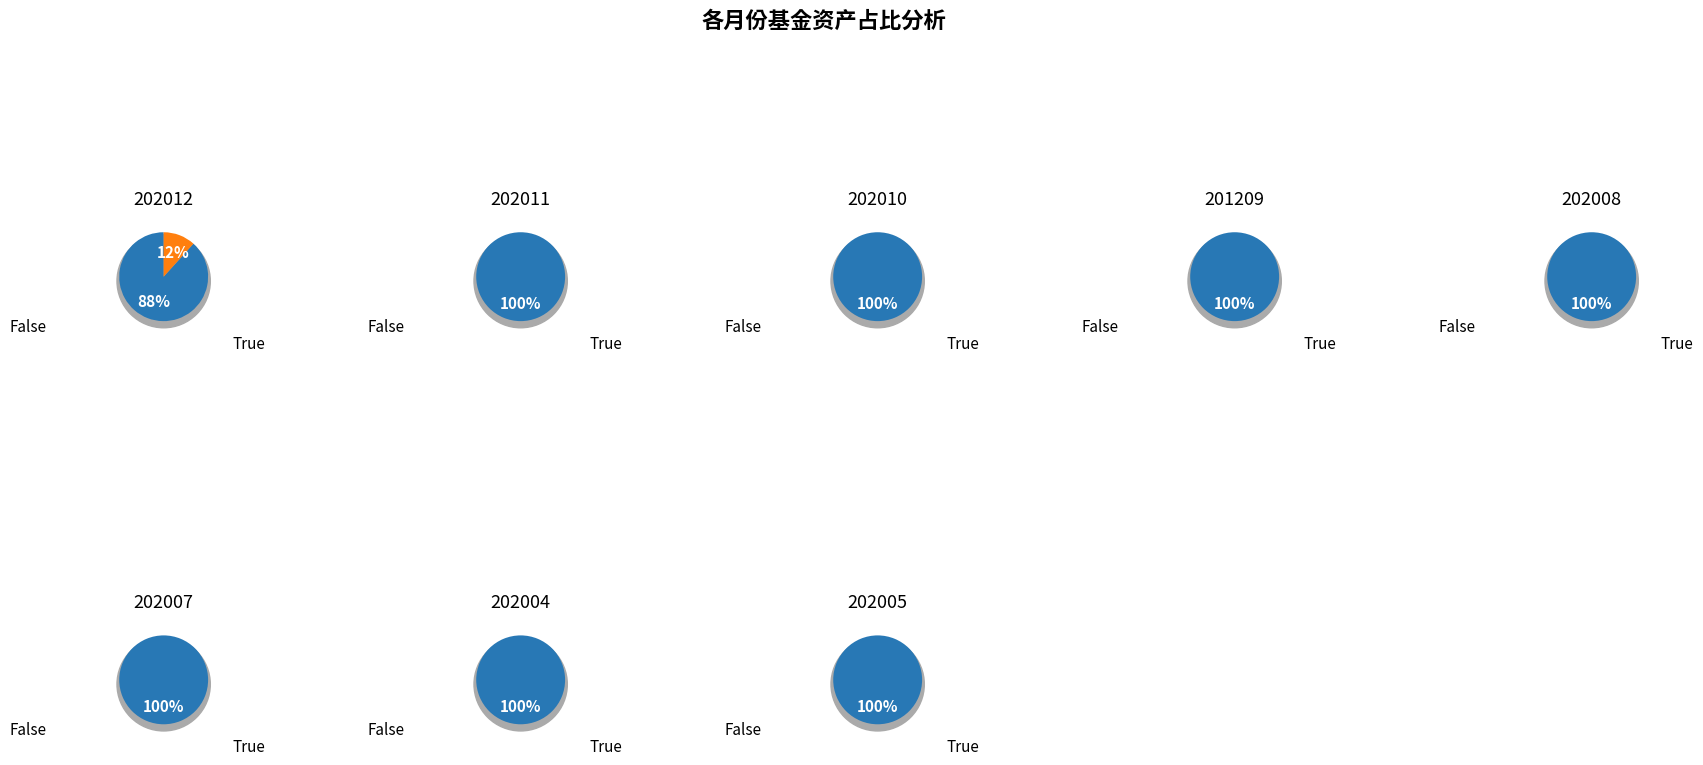

True or false: 净流入 accounts for 14% of the total.

False